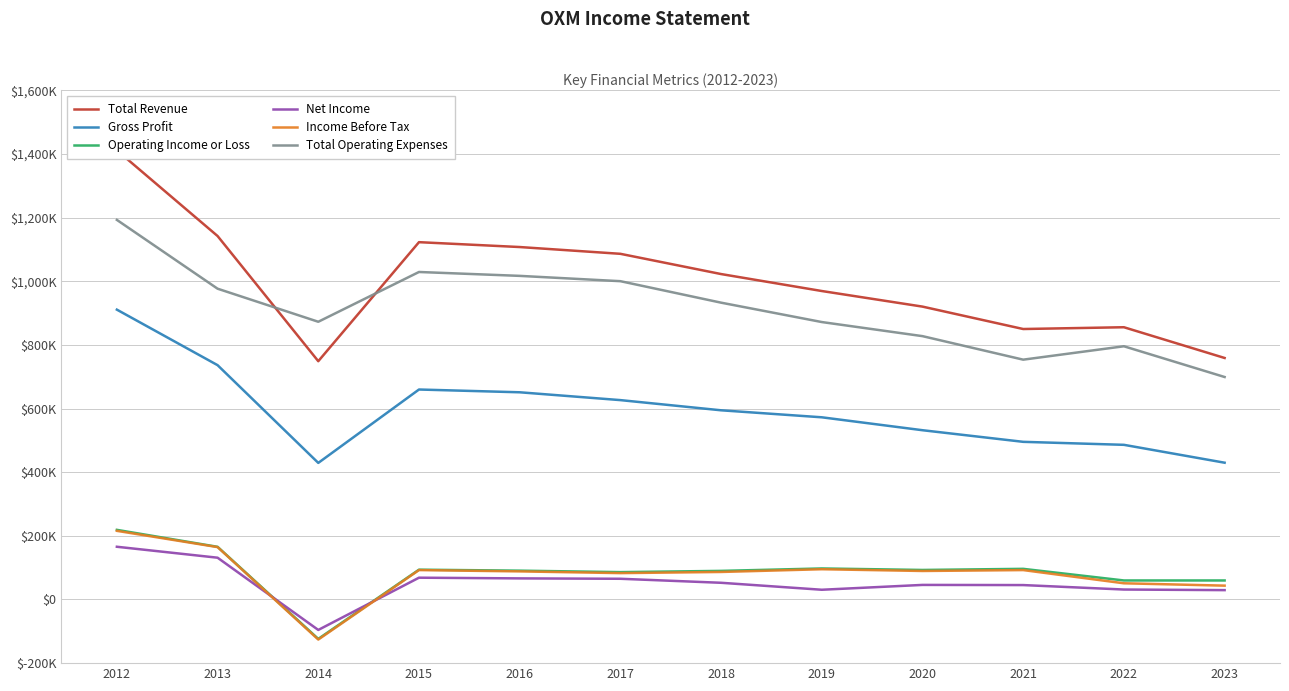

What are all the series names shown in the legend?

Total Revenue, Gross Profit, Operating Income or Loss, Net Income, Income Before Tax, Total Operating Expenses